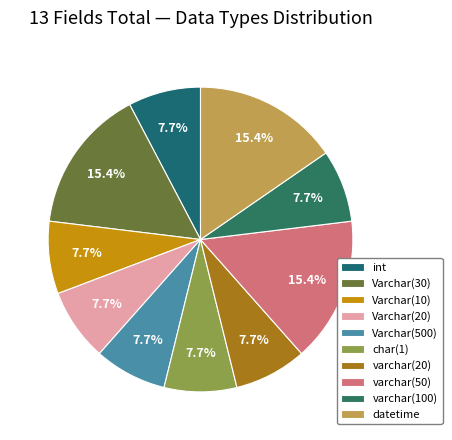

Do varchar(50) and varchar(100) together represent more than half of the pie?

No